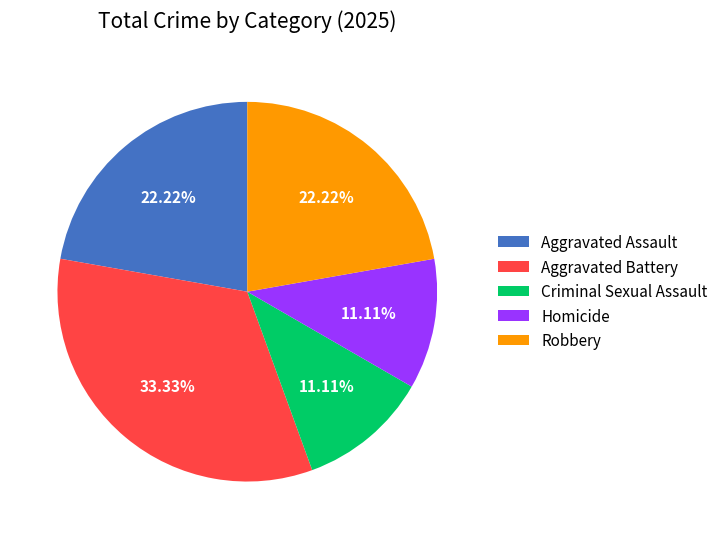

Between Aggravated Assault and Aggravated Battery, which is larger?

Aggravated Battery